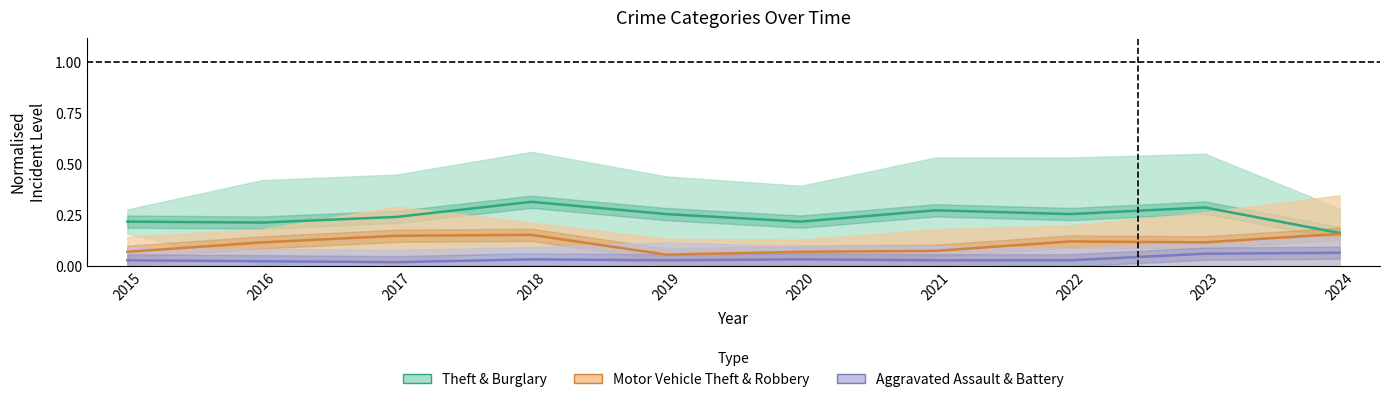

Is it true that Aggravated Assault & Battery equals 0.0 at 2015?

False